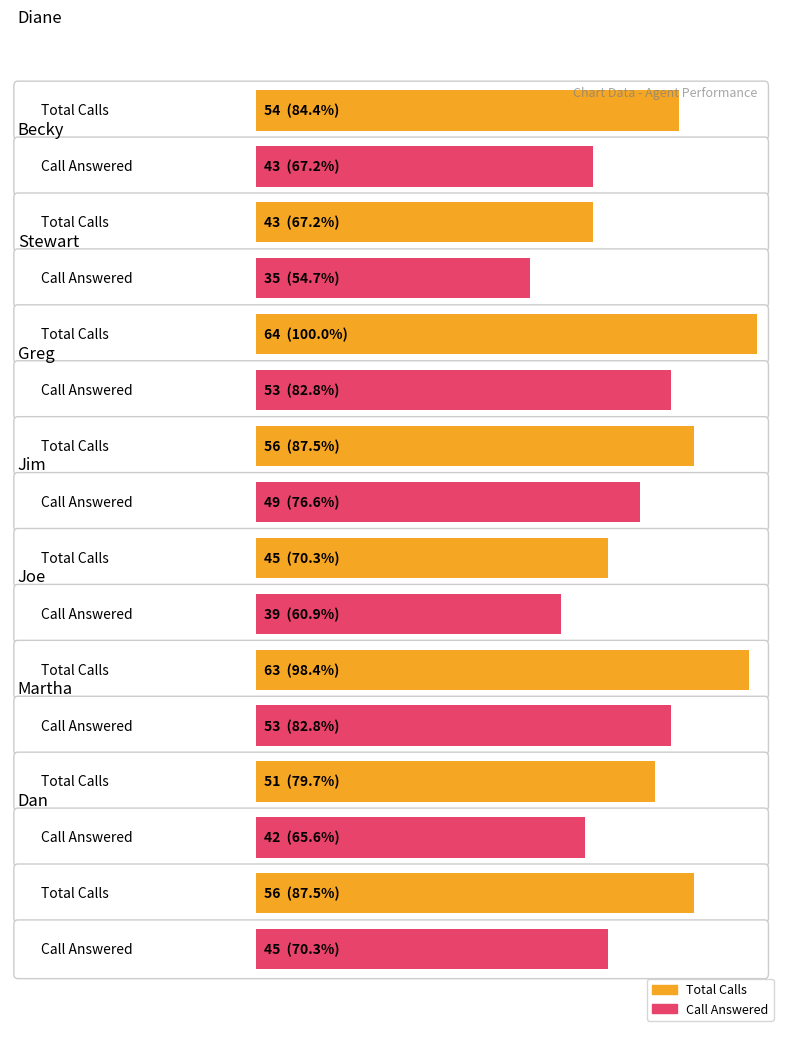

What is the sum of all Total Calls values?

432